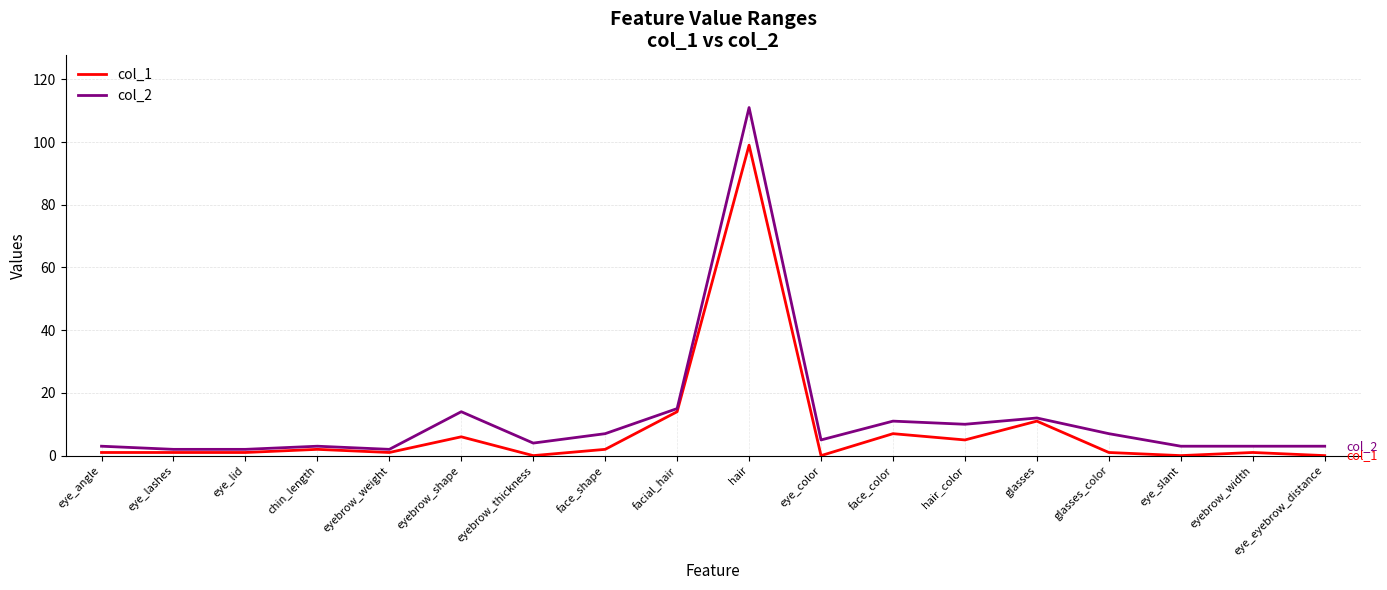

What position from the left is face_shape?

8